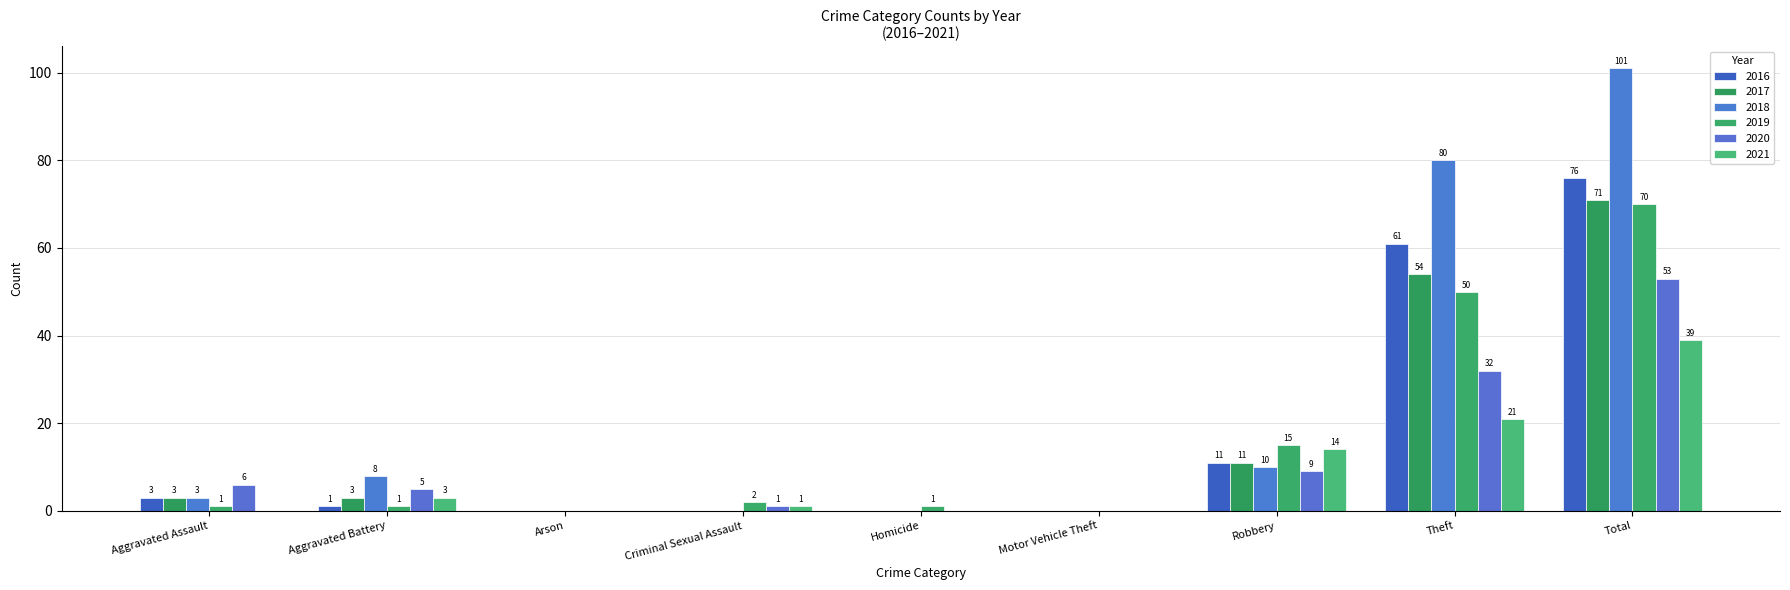

Is the value of 2018 at Aggravated Assault greater than the value of 2016 at Theft?

No